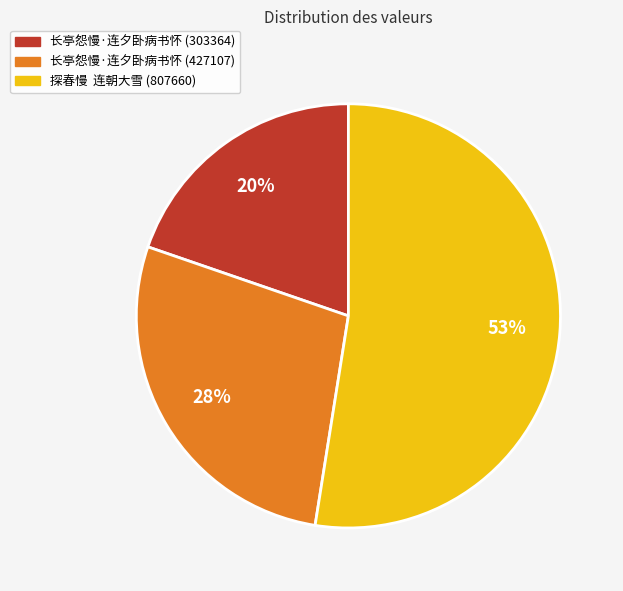

To the nearest percent, what is the average slice percentage?

33%